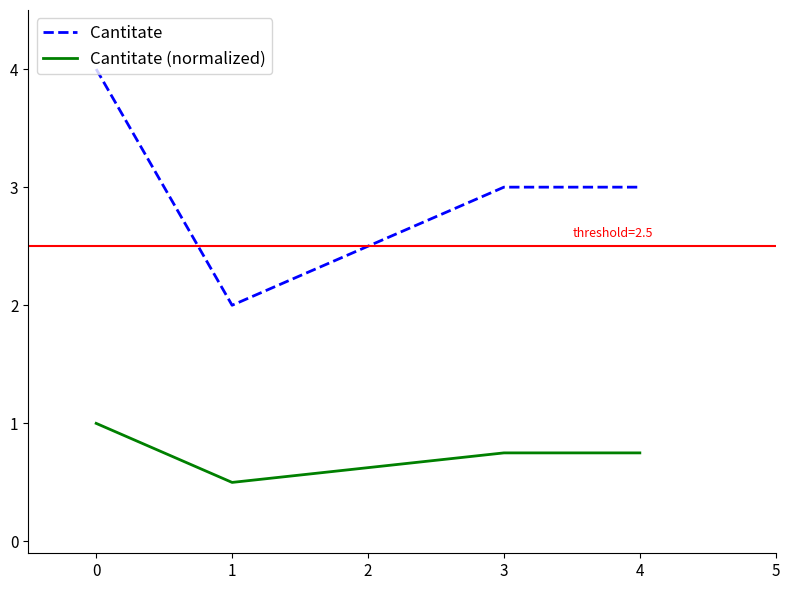

Does the chart have visible grid lines?

No